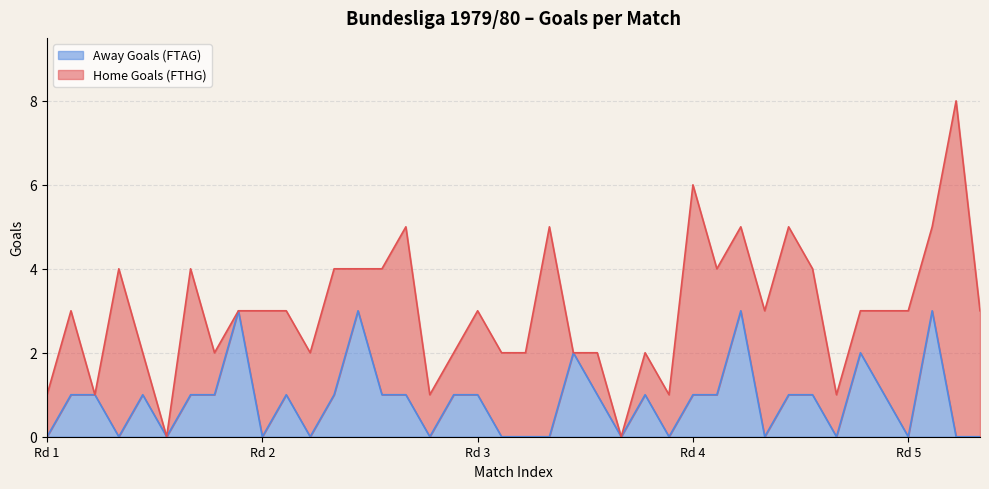

How many values are between 0 and 1?

34